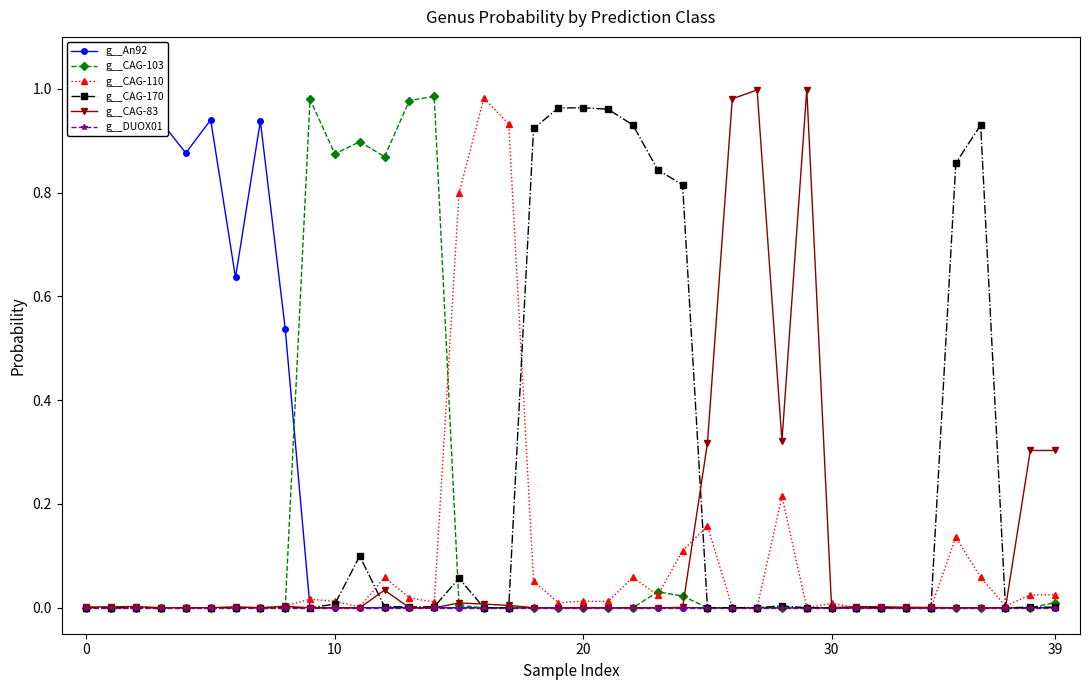

Is it true that g__CAG-110 equals 0.4 at 16?

False